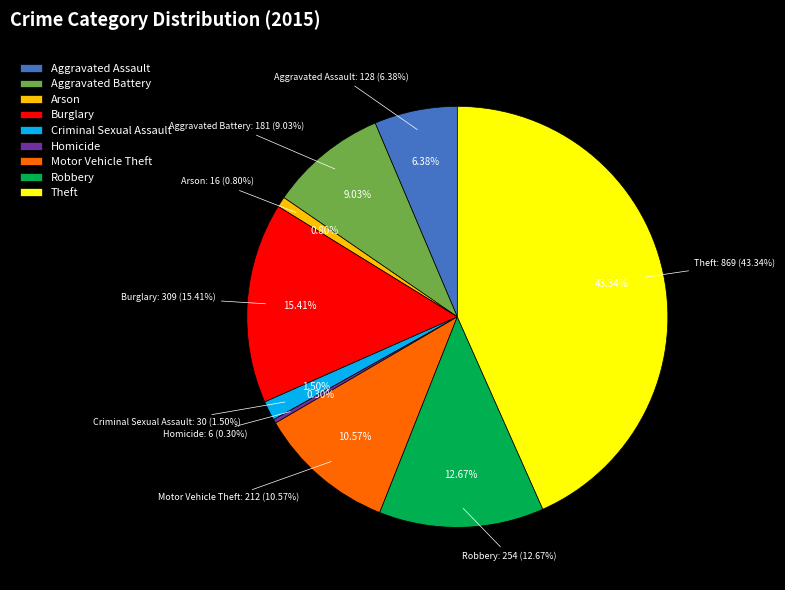

How many segments does this pie chart have?

9